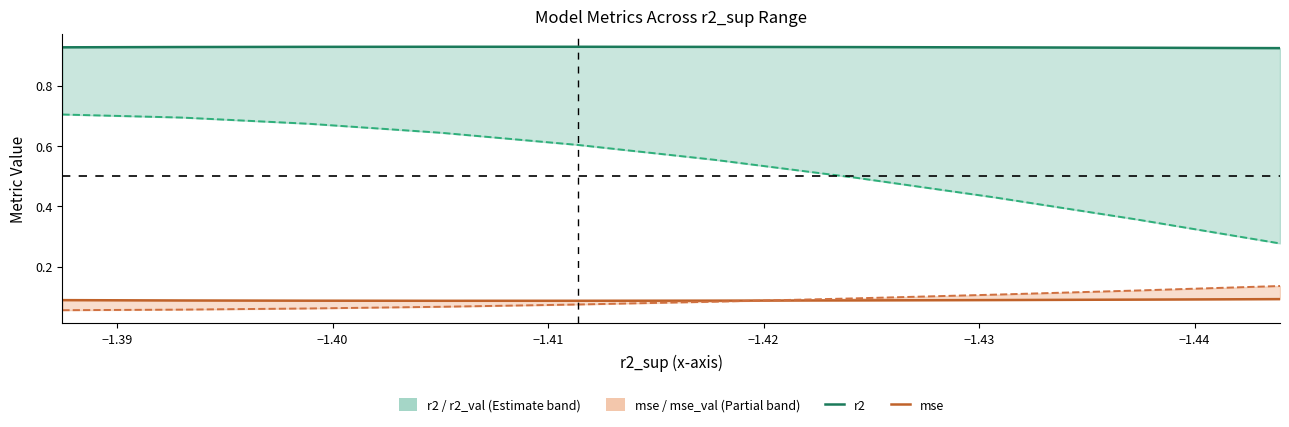

What is the maximum value shown in the chart?

0.9